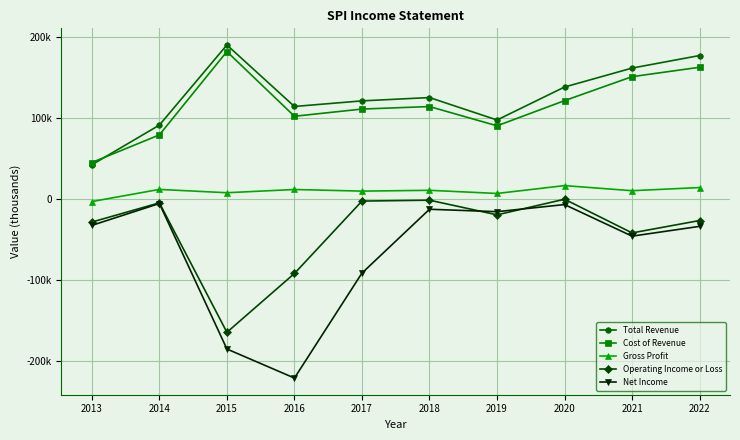

What is the total value across all series at 2019?

161300